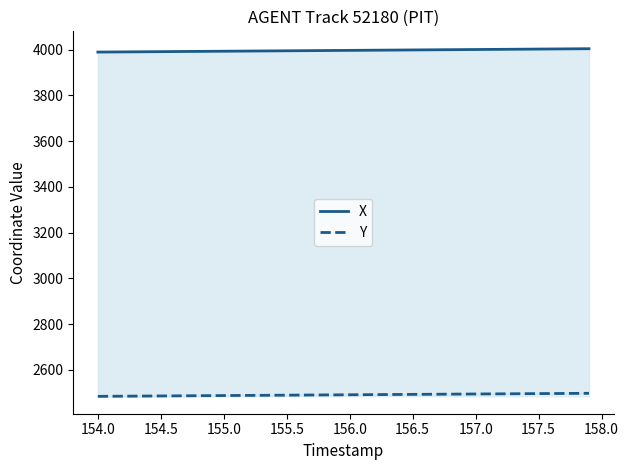

True or false: X and Y intersect in this chart.

False